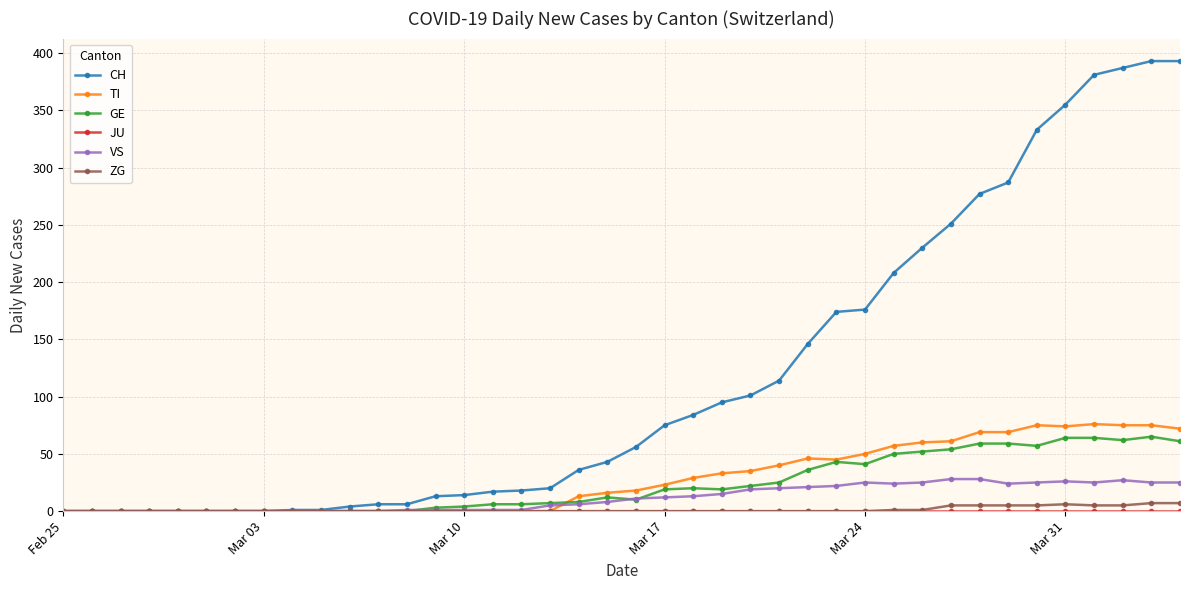

True or false: GE has more than 1 interior local peaks.

True